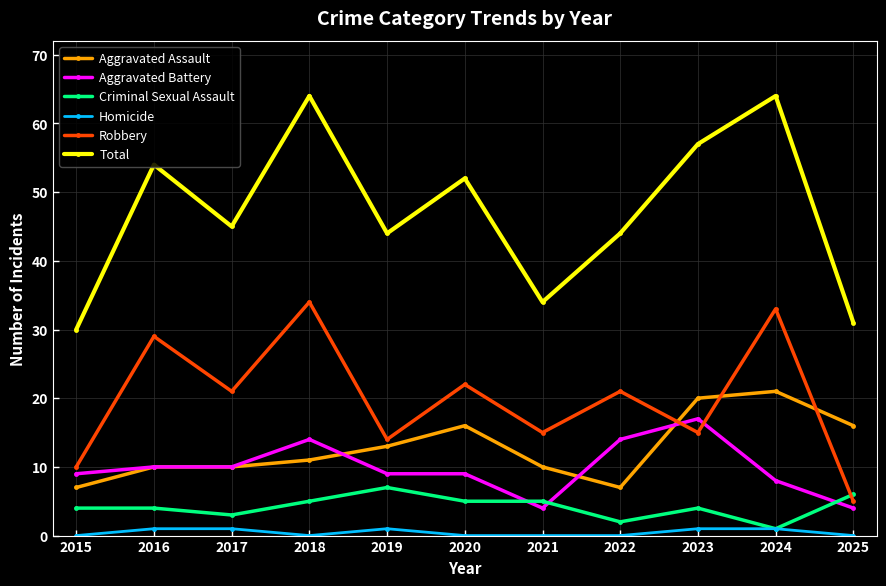

What is the spread (max minus min) of values at 2021?

34